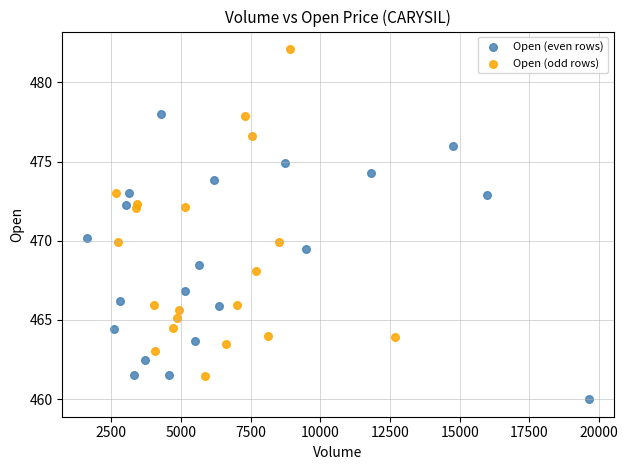

Which series has the largest Y range (max minus min)?

Open (odd rows)